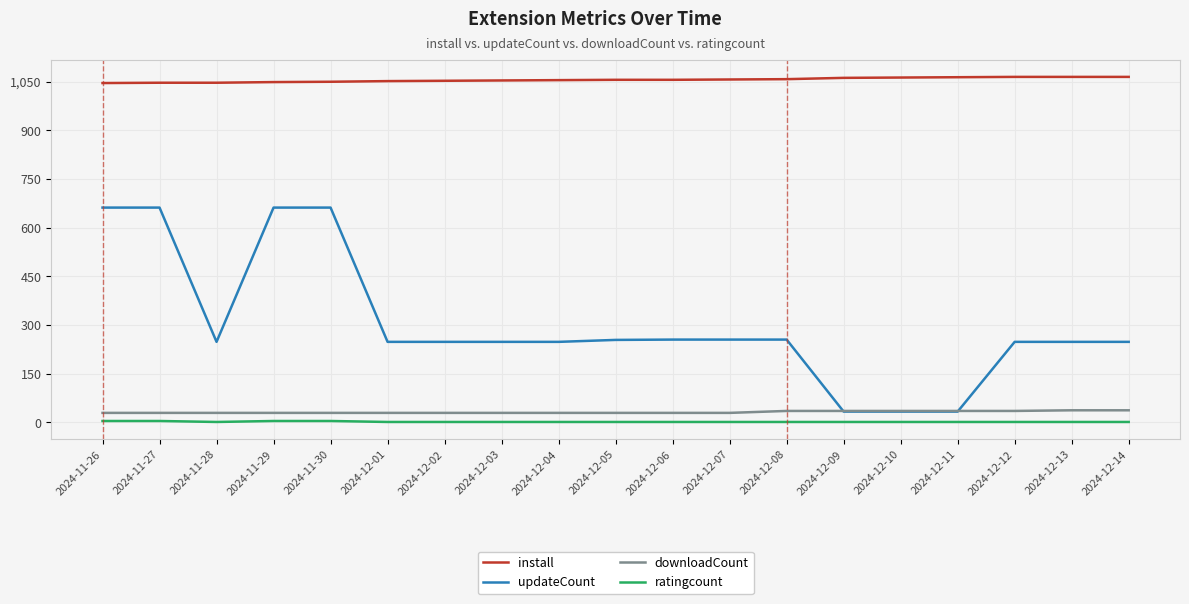

At how many categories does at least one series exceed 957?

19